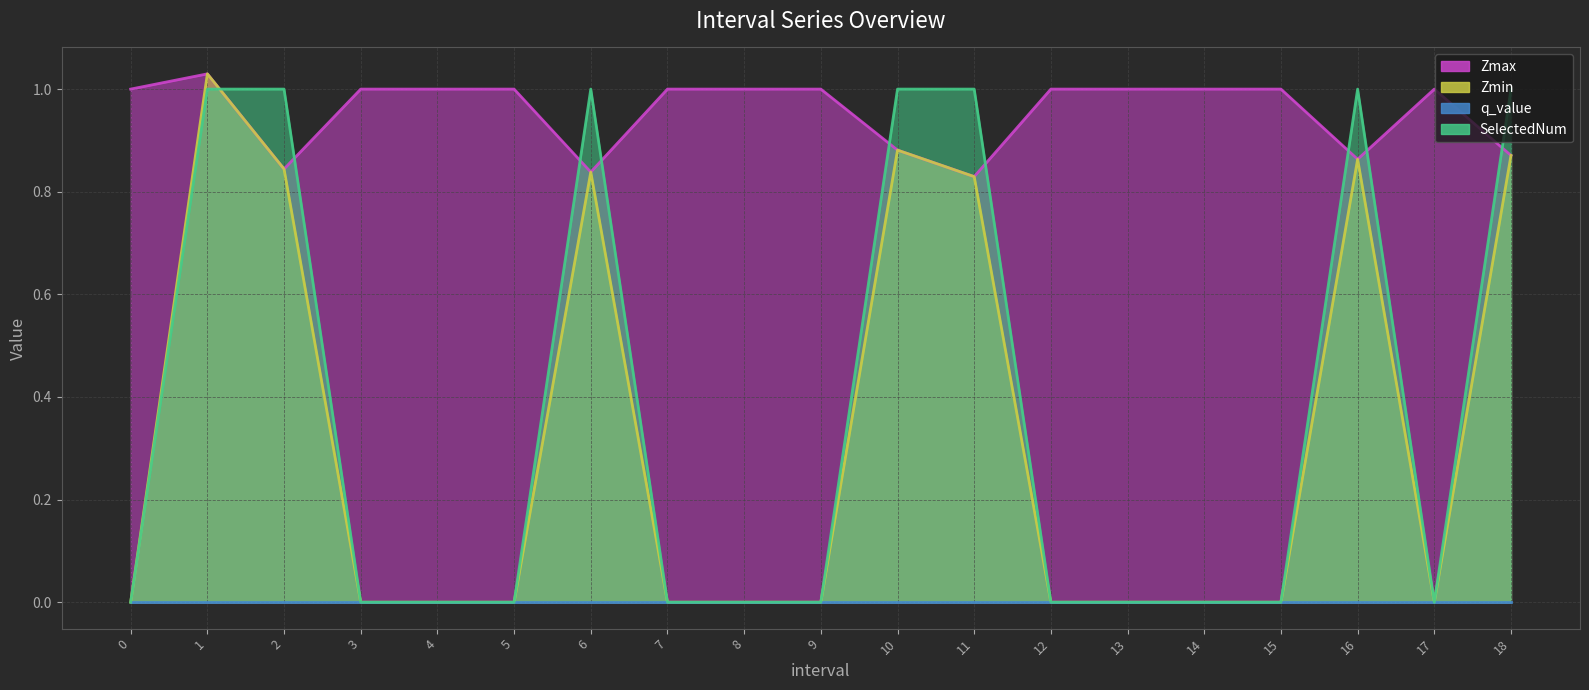

How many data points in SelectedNum are above 0?

7